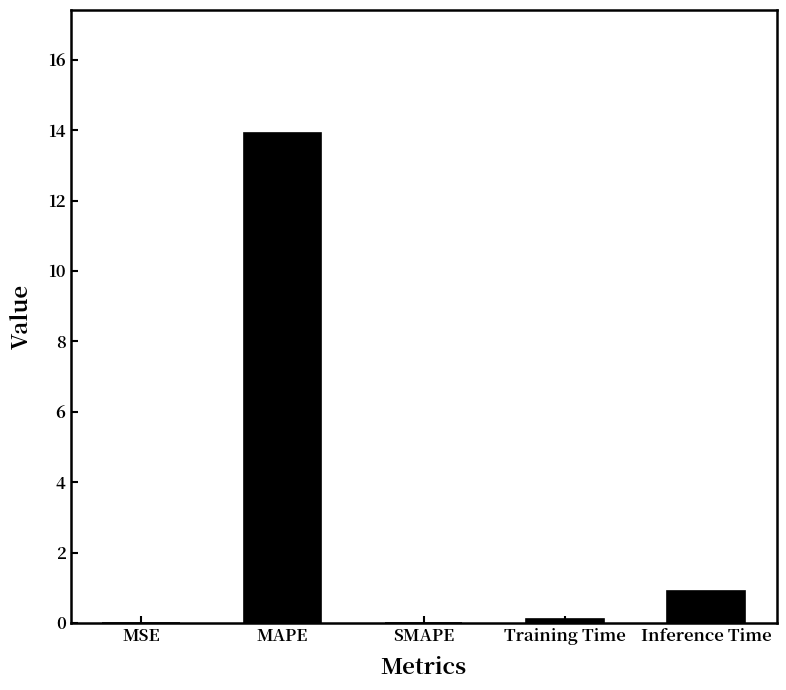

How many distinct data groups are displayed?

1